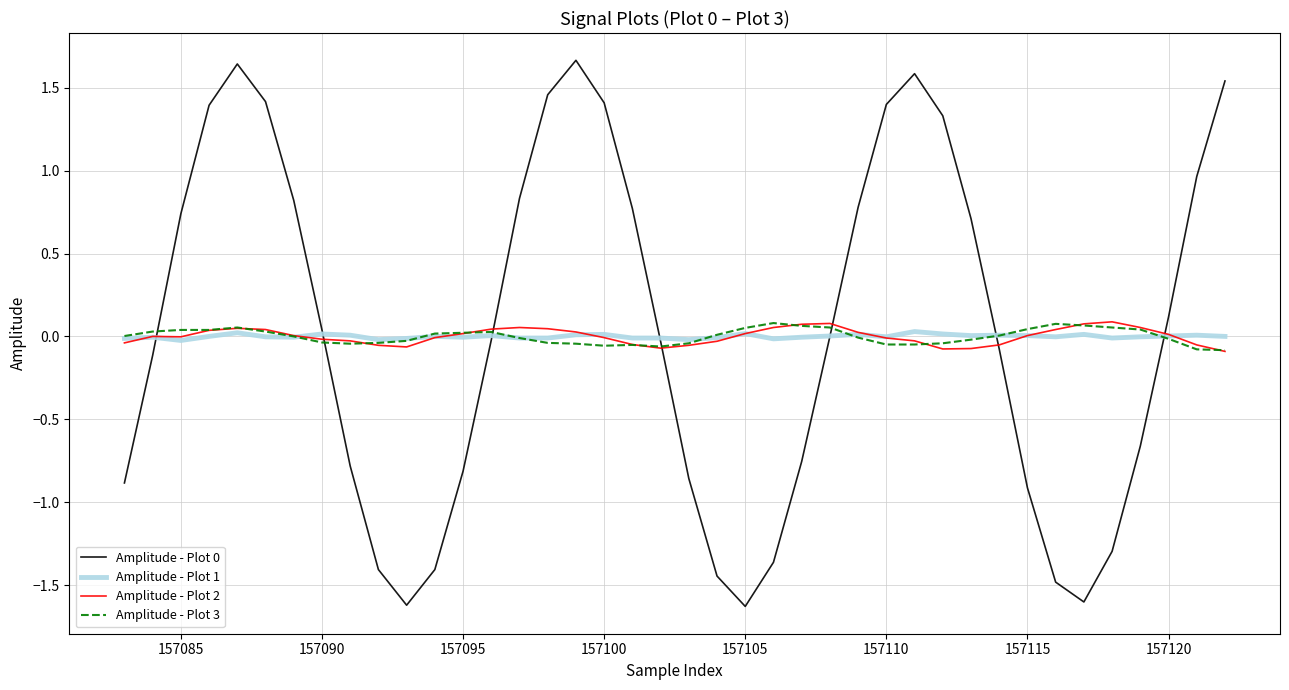

What is the lowest value of the Amplitude - Plot 0 series?

-1.6